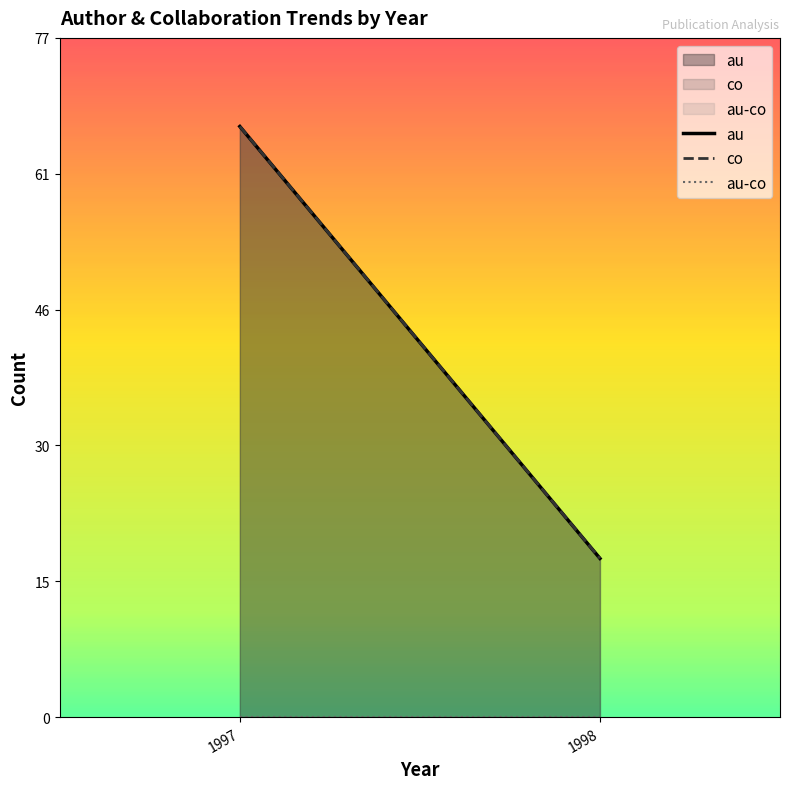

What is the difference between the highest and lowest values at 1997?

67